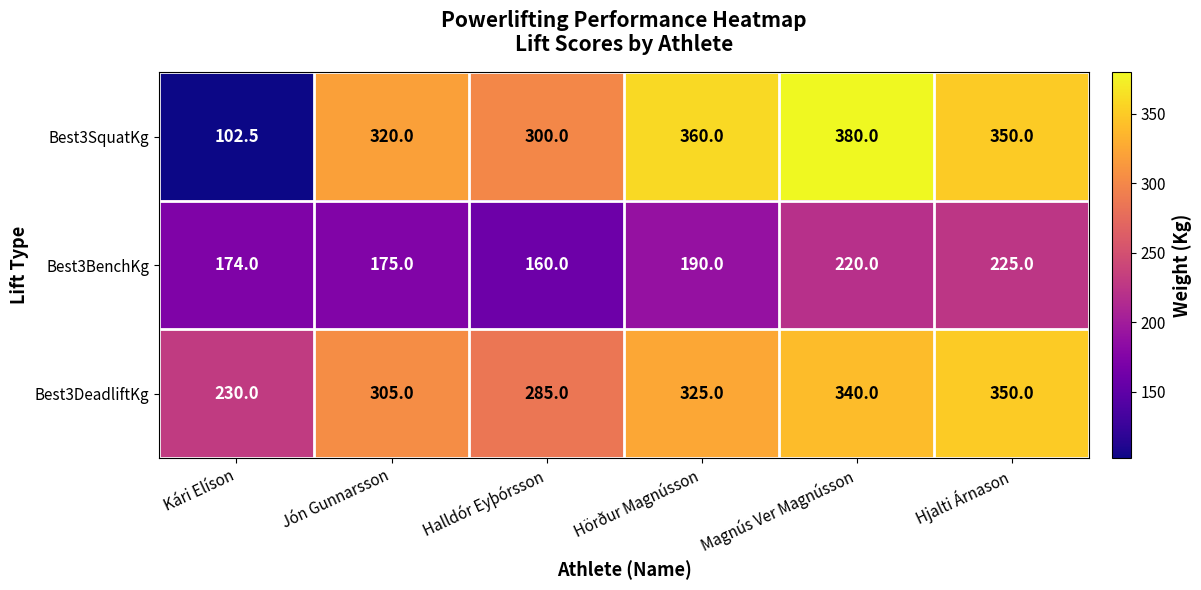

What is the difference between the Best3SquatKg values at Kári Elíson and Hjalti Árnason?

247.5